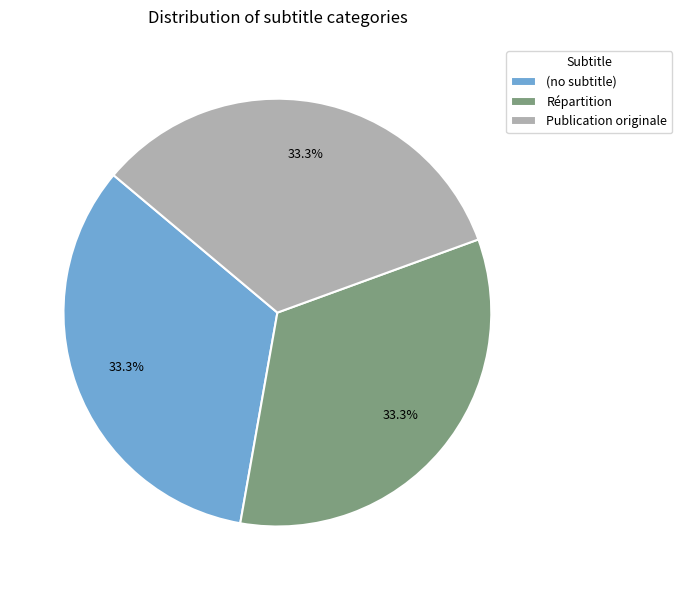

Is there a majority slice in this chart?

No